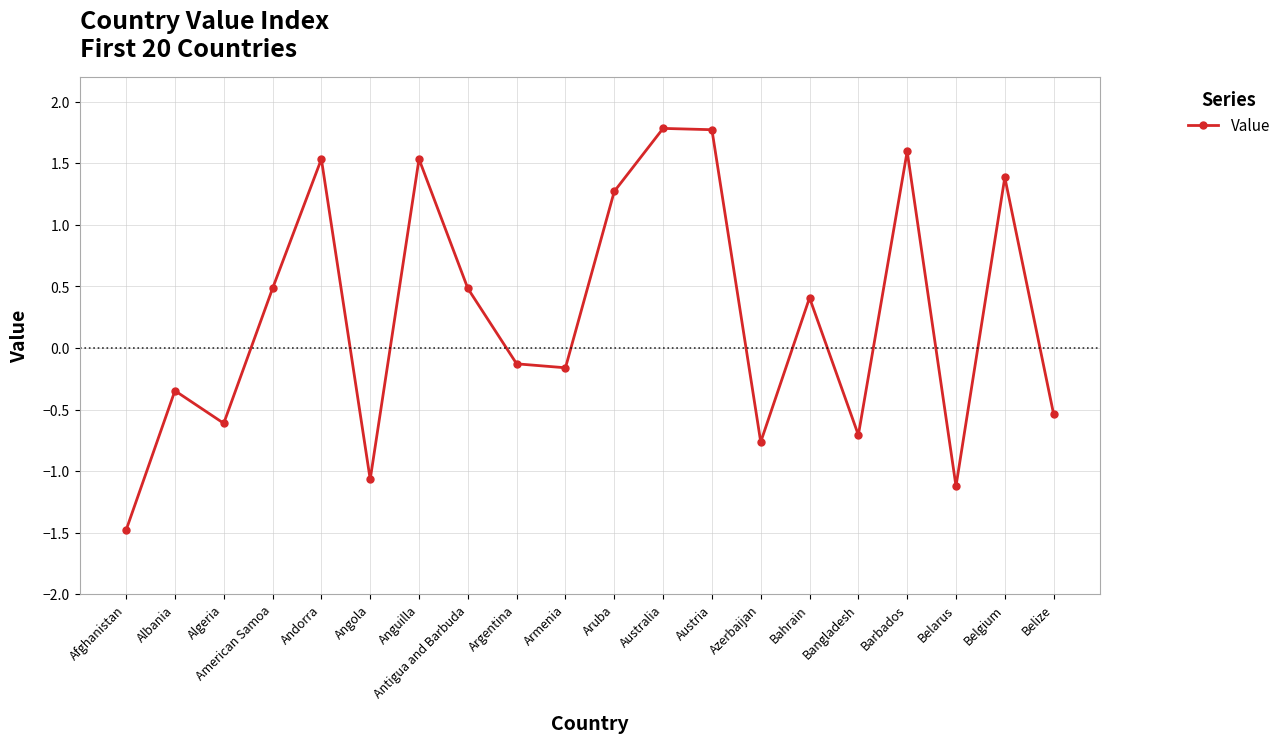

Read the value at Belarus.

-1.1